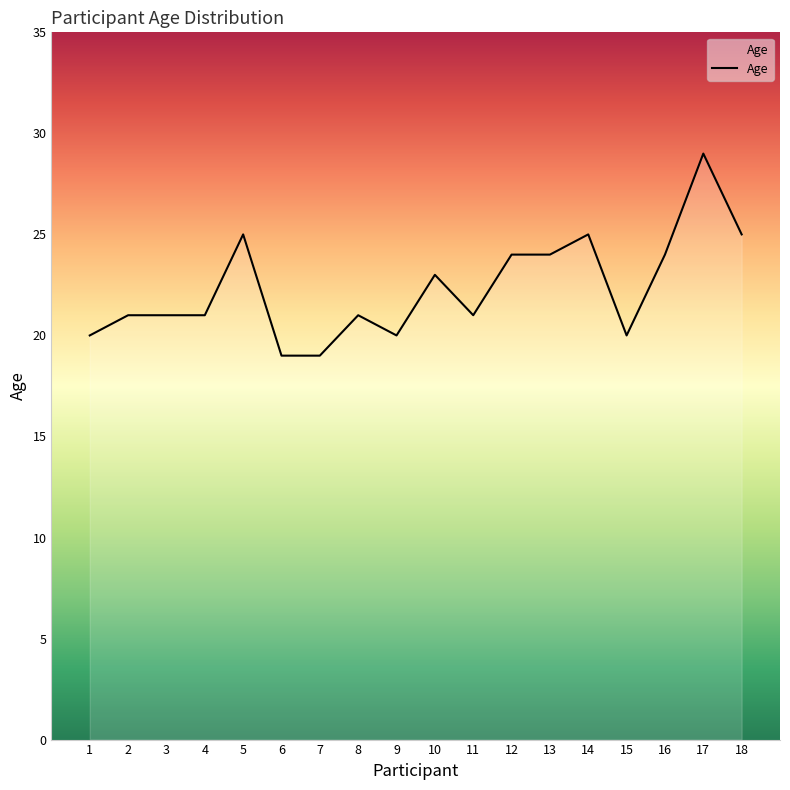

What is the ratio of the value at 14 to the value at 7?

1.3